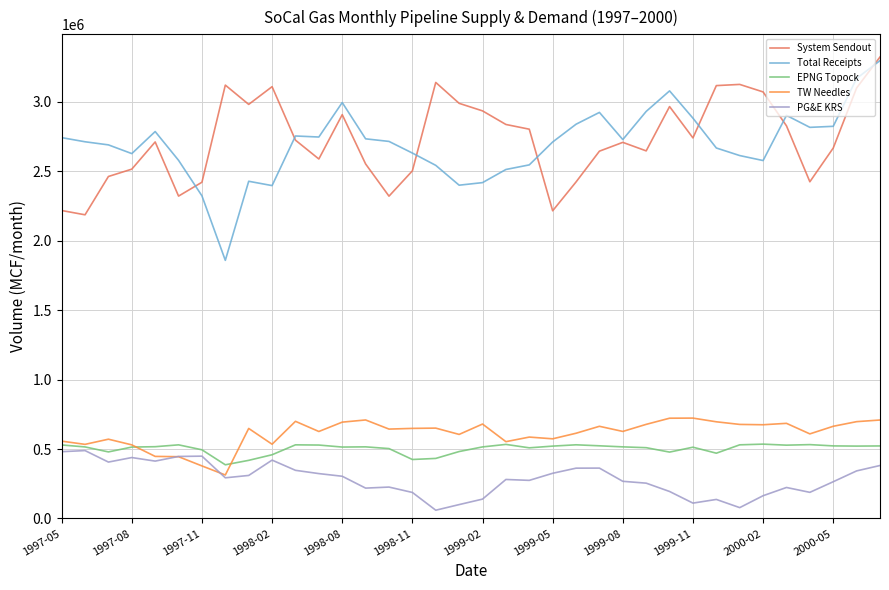

True or false: EPNG Topock and System Sendout cross at least once.

False